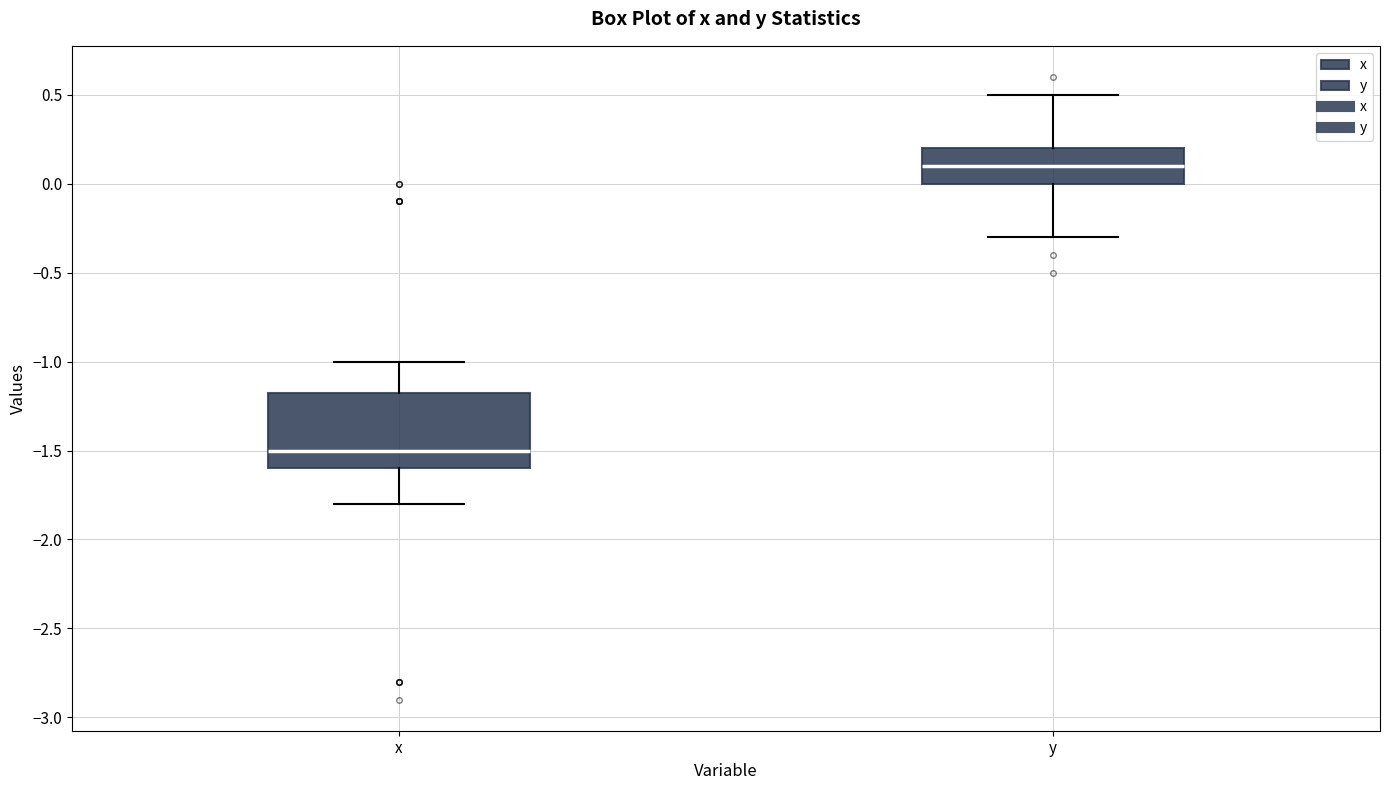

Which box's median line is the highest?

y